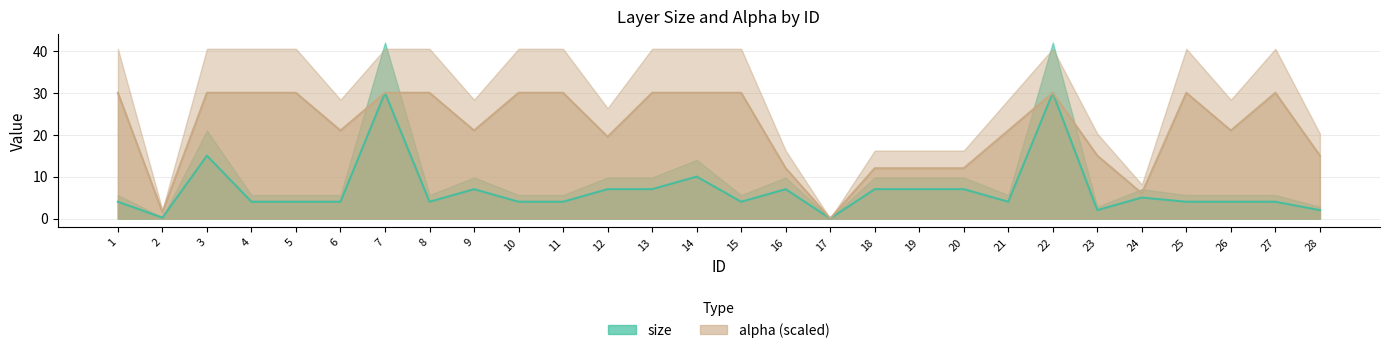

Which category has the highest value in the size series?

7